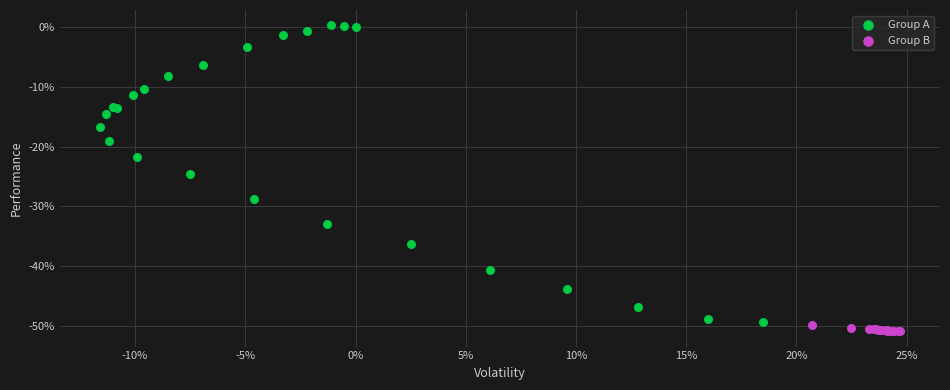

Which series has the widest spread of Y values?

Group A